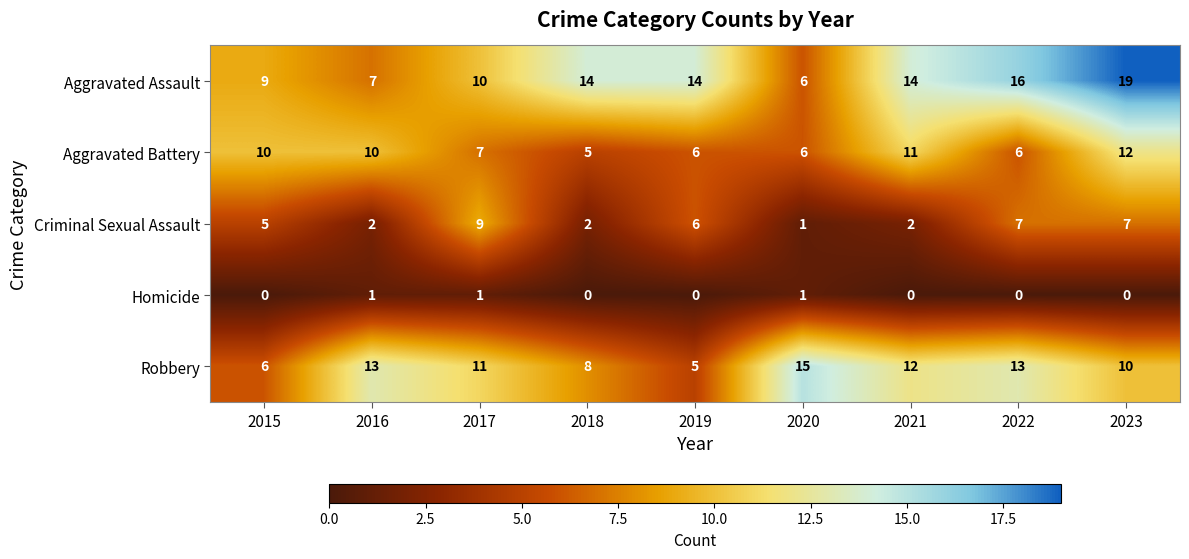

Rank the series at 2017 from highest to lowest value.

Robbery, Aggravated Assault, Criminal Sexual Assault, Aggravated Battery, Homicide